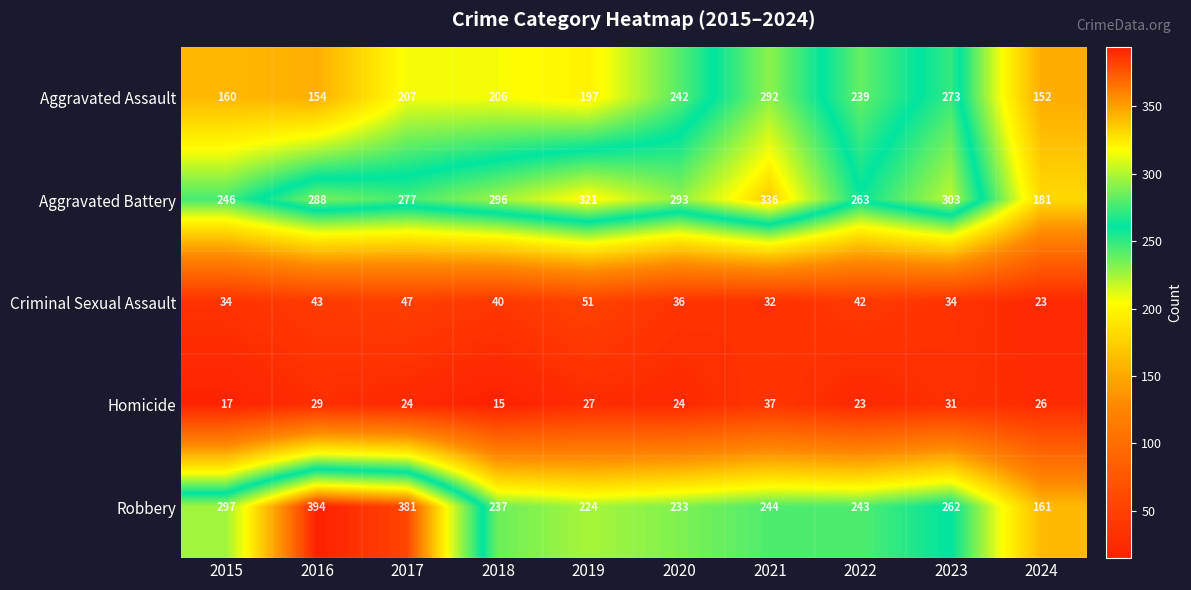

What is the total value across all series at 2021?

941